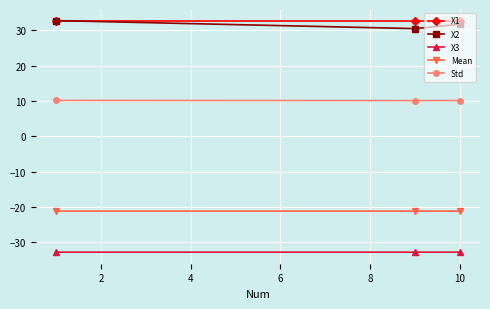

At how many categories does at least one series exceed 14?

3